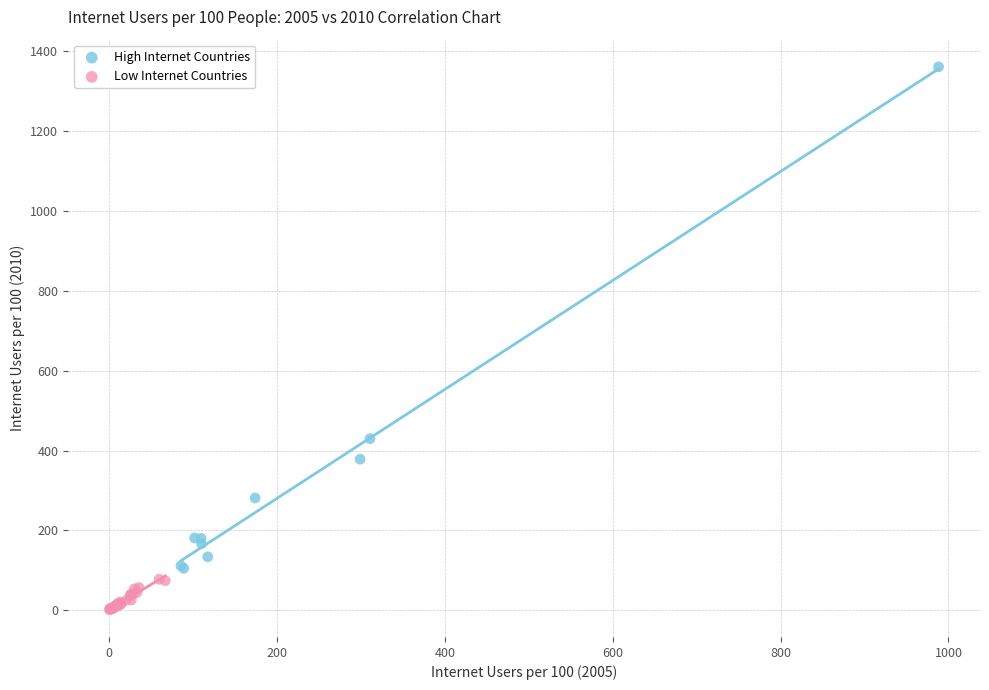

Which series reaches the maximum Y coordinate?

High Internet Countries